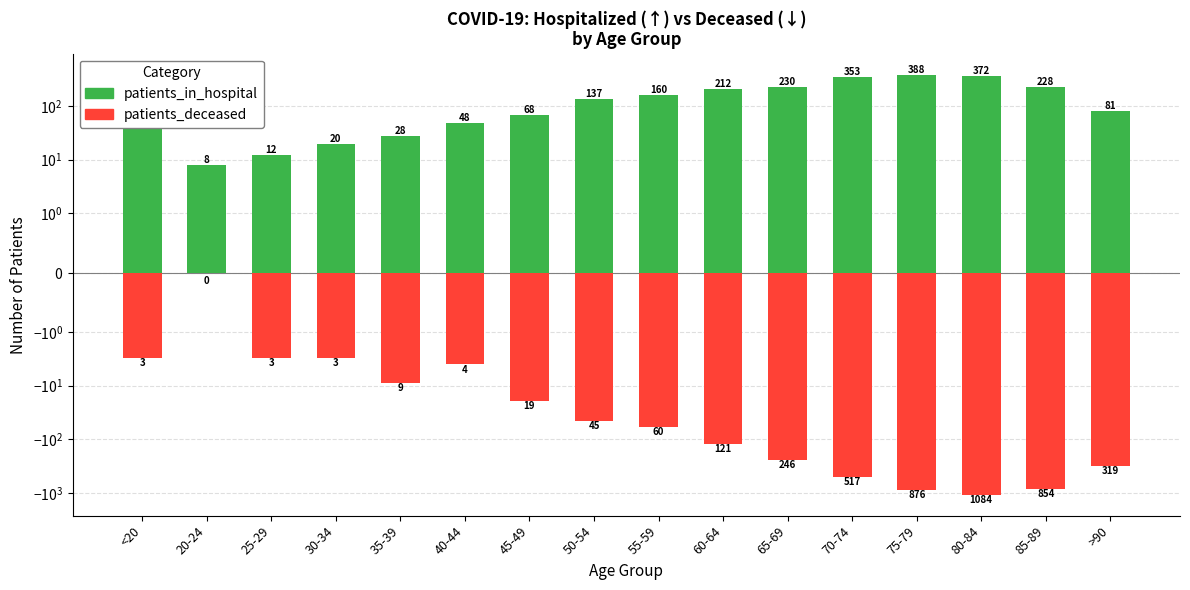

At which label does patients_in_hospital first exceed 137?

55-59